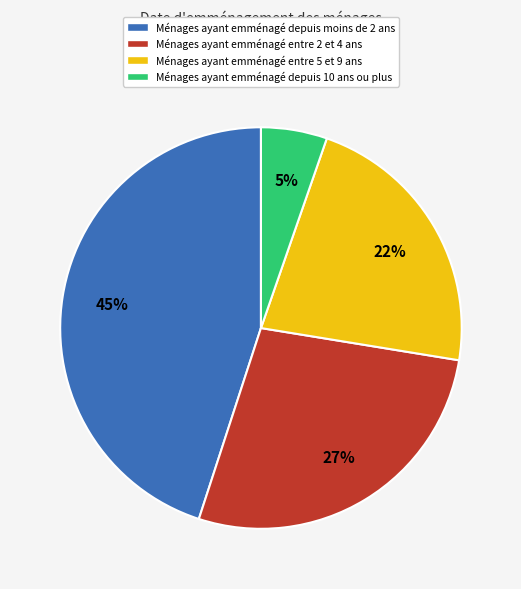

Approximately how many times larger is the value at Ménages ayant emménagé entre 5 et 9 ans compared to Ménages ayant emménagé depuis moins de 2 ans?

0.5